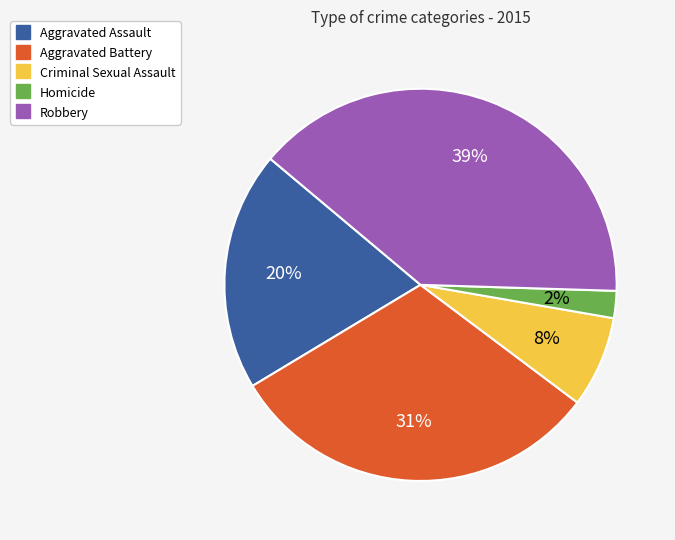

True or false: Robbery accounts for 39% of the total.

True